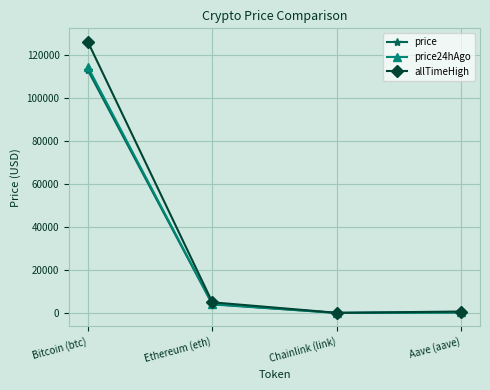

Is the value of price at Aave (aave) greater than the value of allTimeHigh at Ethereum (eth)?

No